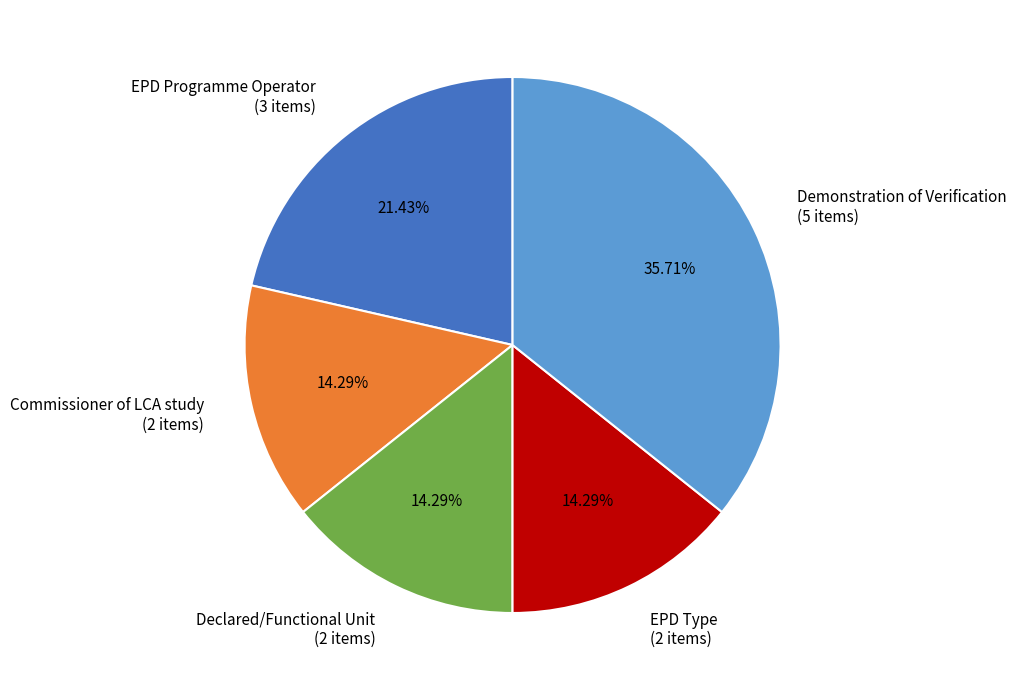

What is the largest slice in the pie chart?

Demonstration of Verification